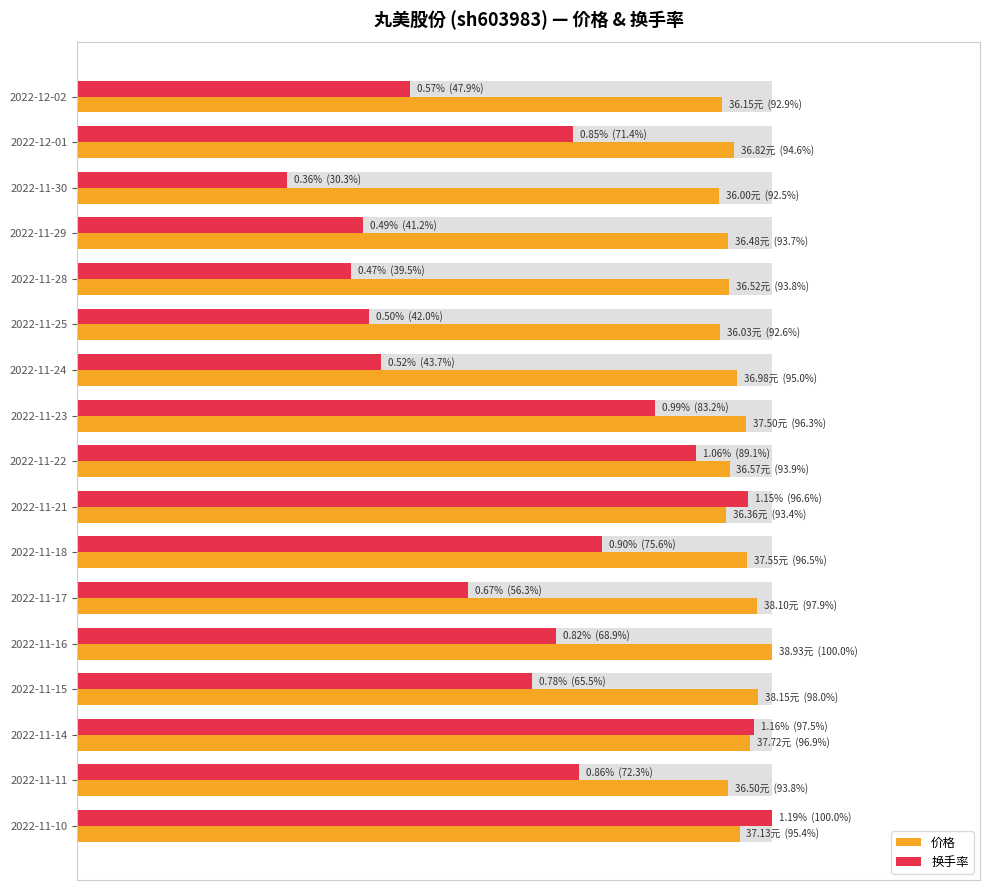

At which category is the sum across all series the highest?

2022-11-10